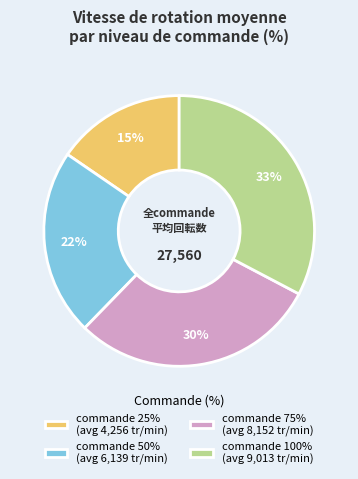

How many slices are in this pie chart?

4